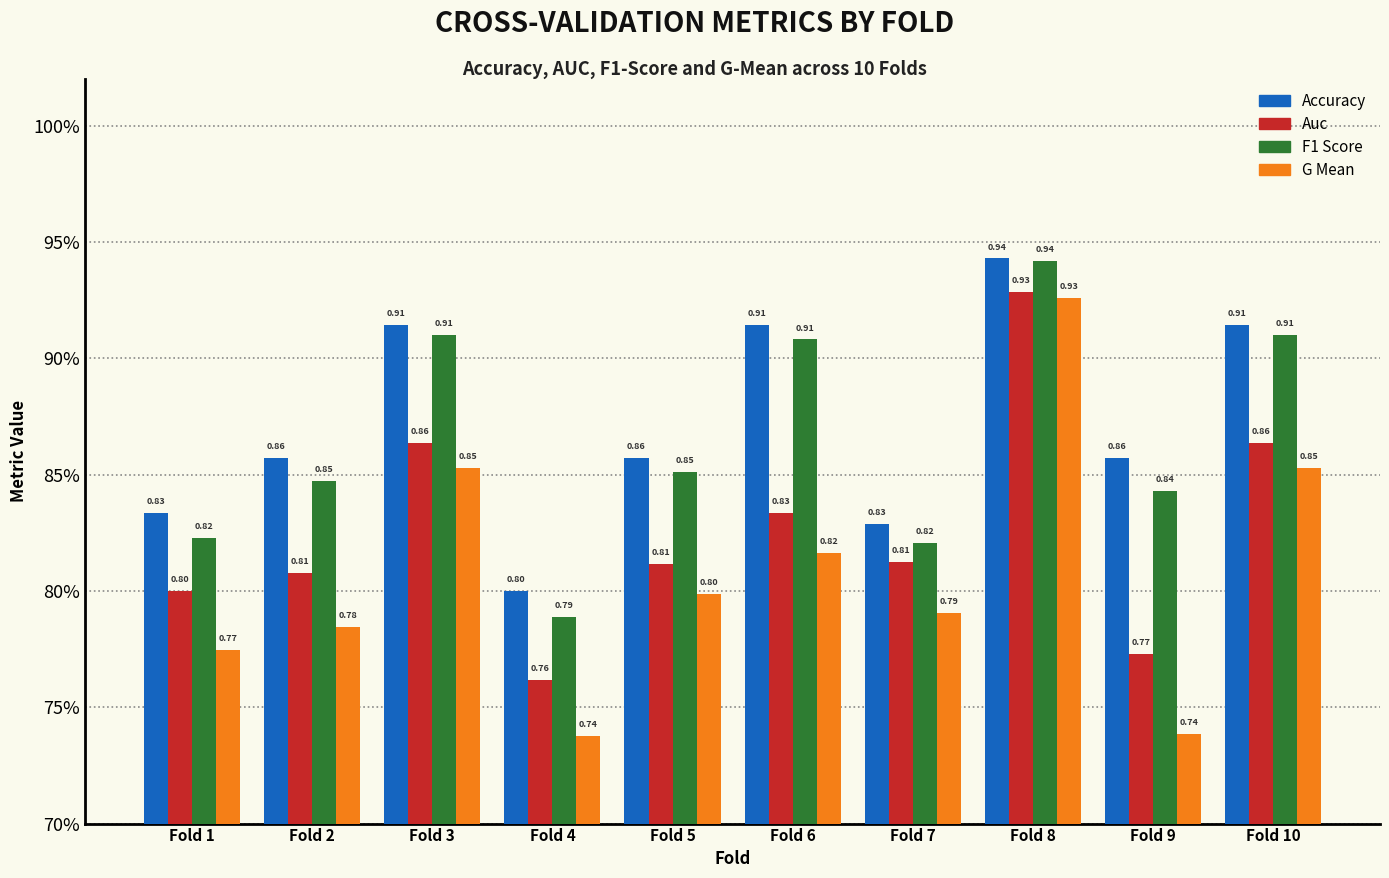

Does the chart contain any negative values?

No